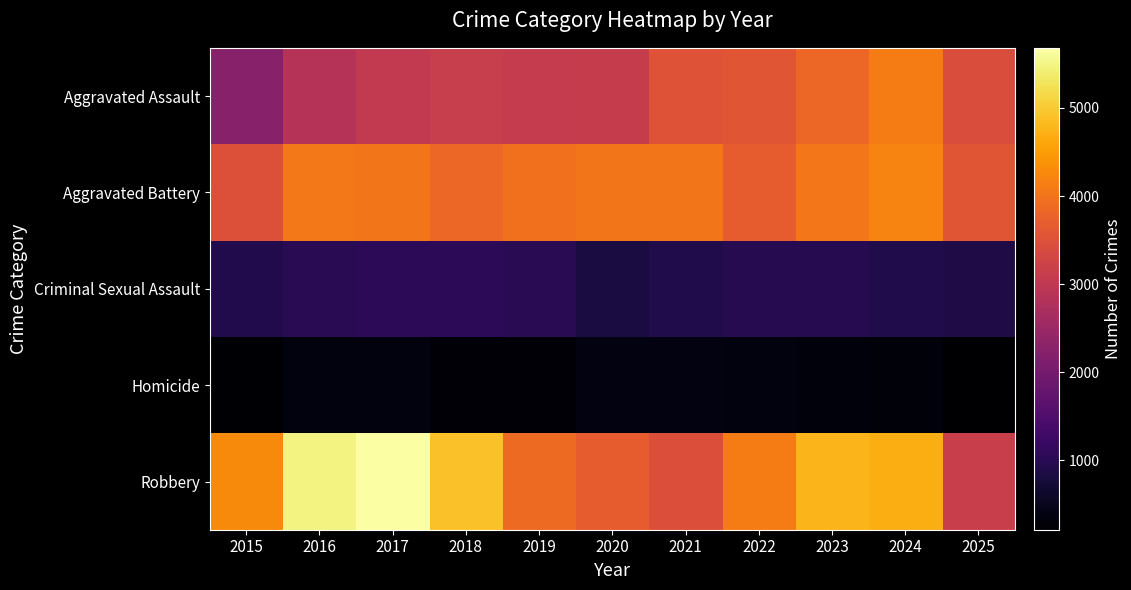

What is the smallest value displayed?

214